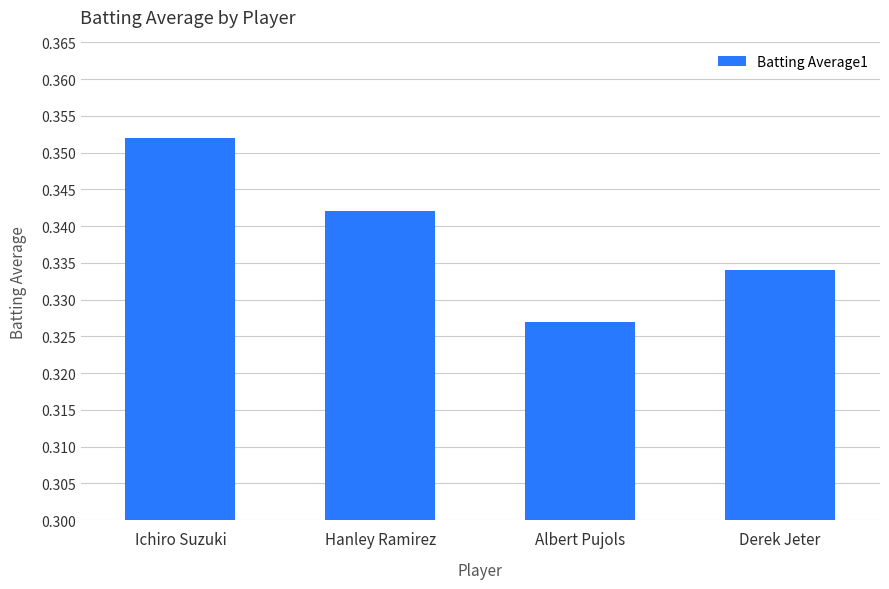

Is it true that the value at Derek Jeter is 0.1?

False